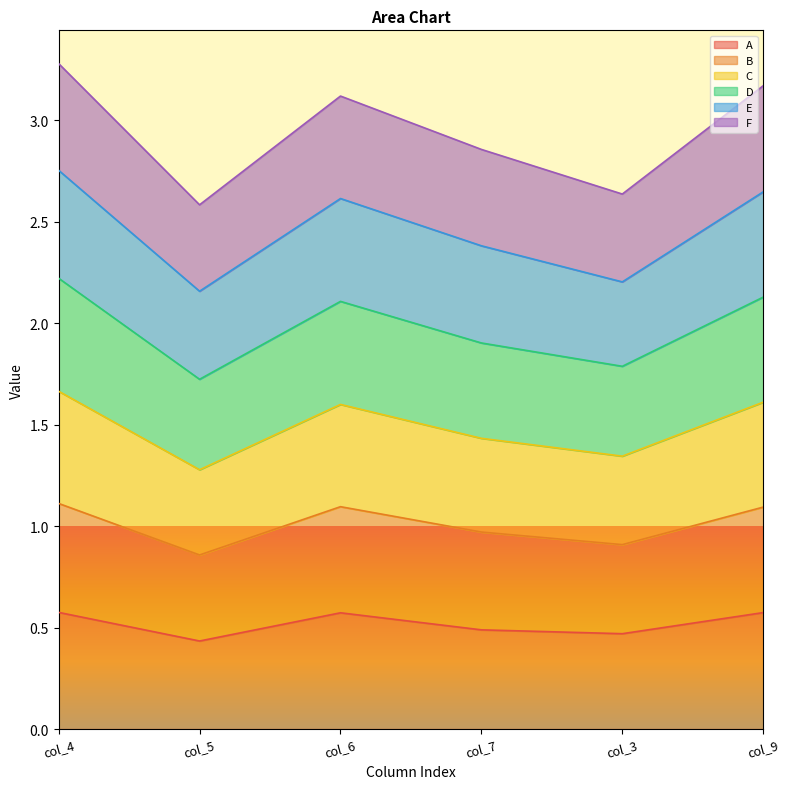

True or false: A and F intersect in this chart.

False